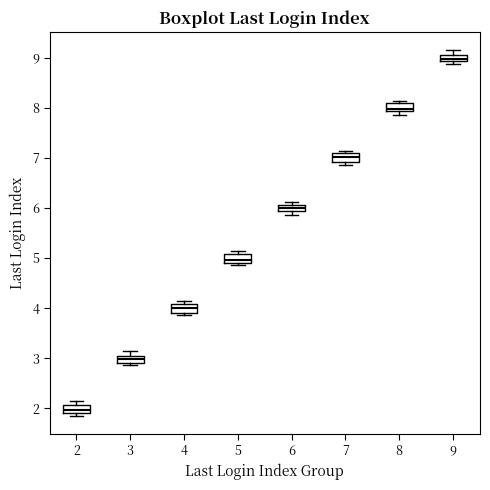

Which box's median line is the highest?

9